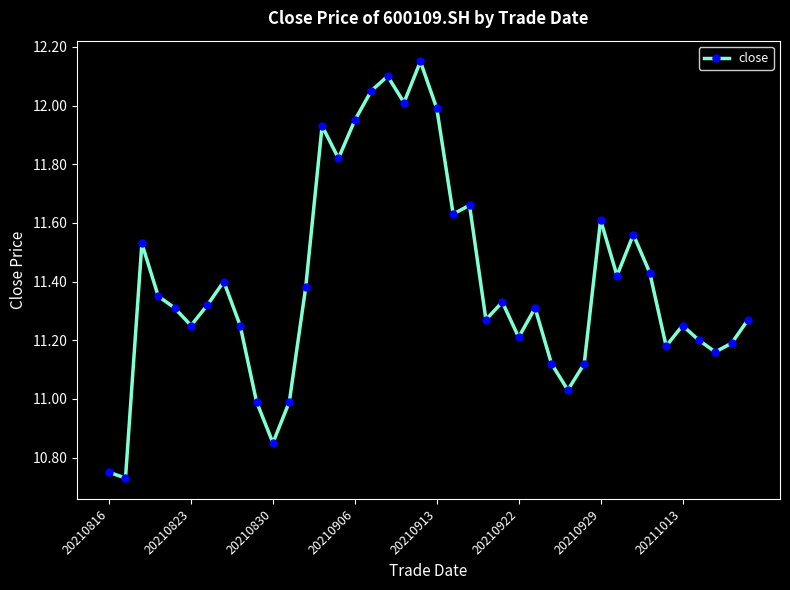

True or false: the data has more than 0 interior local peaks.

True